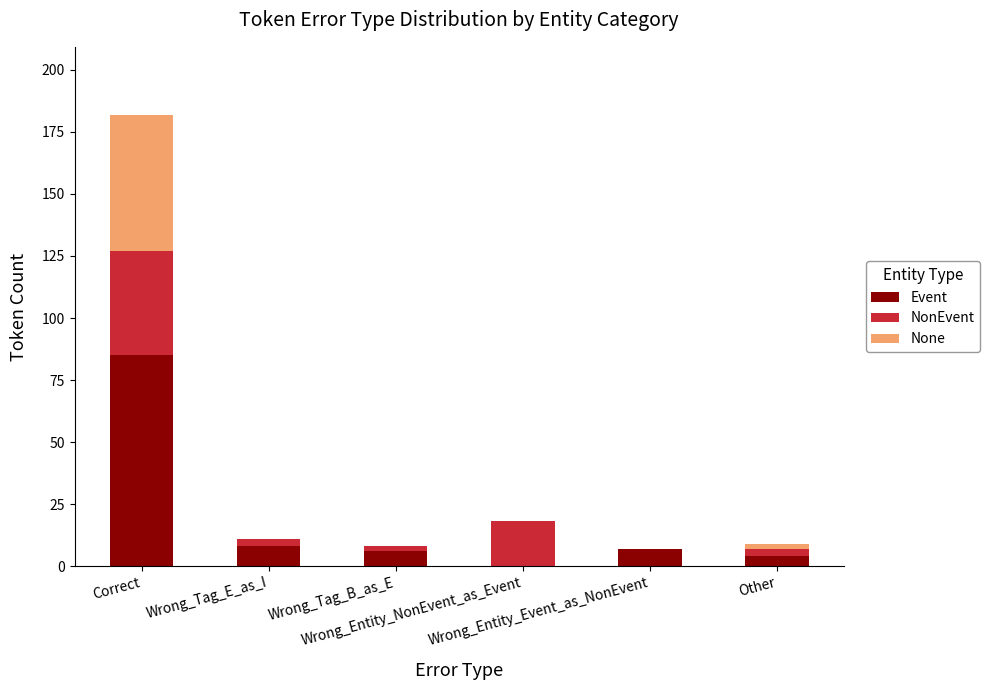

What is the maximum value for Event?

85